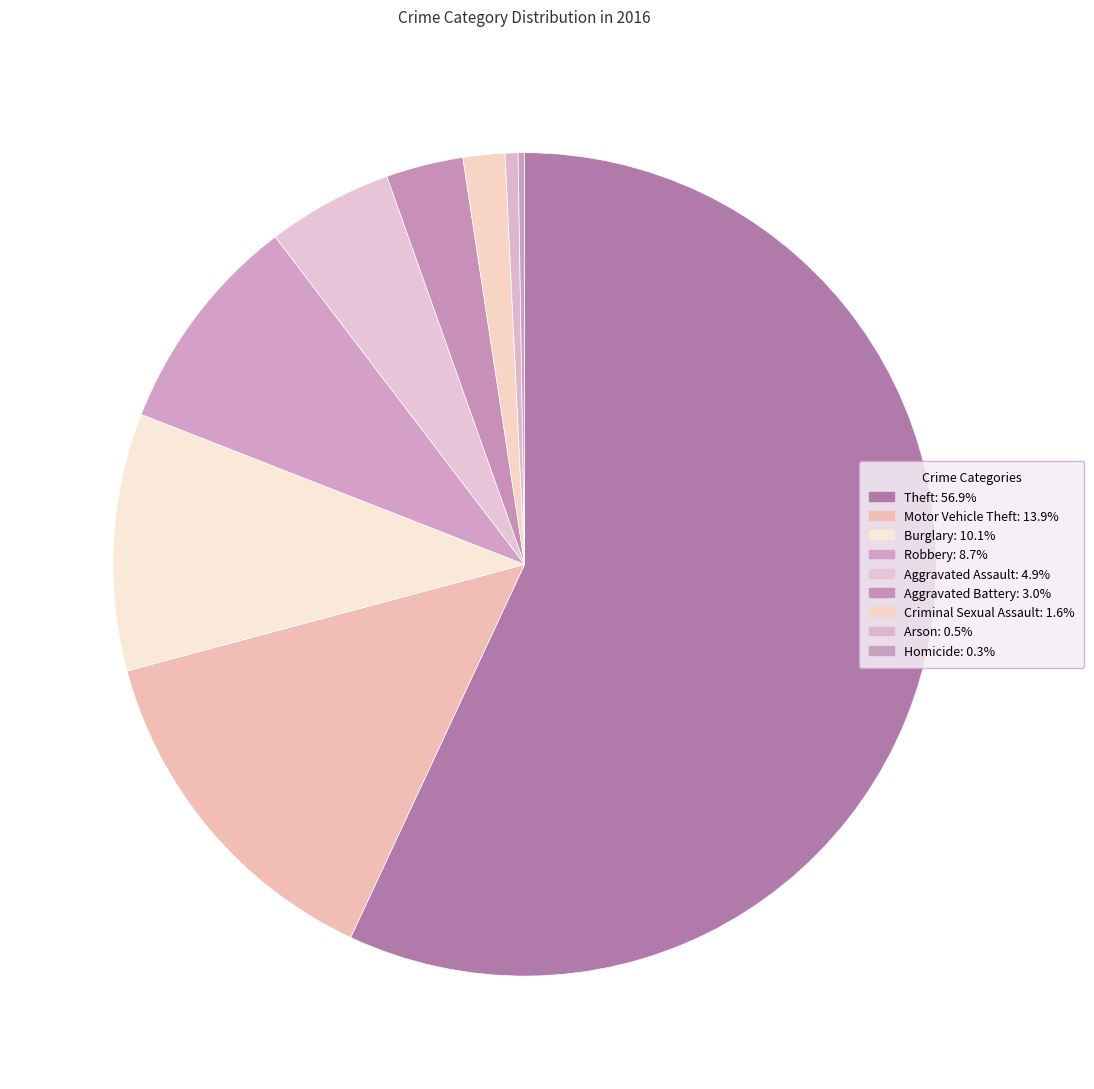

What portion of the pie excludes Criminal Sexual Assault?

98.4%